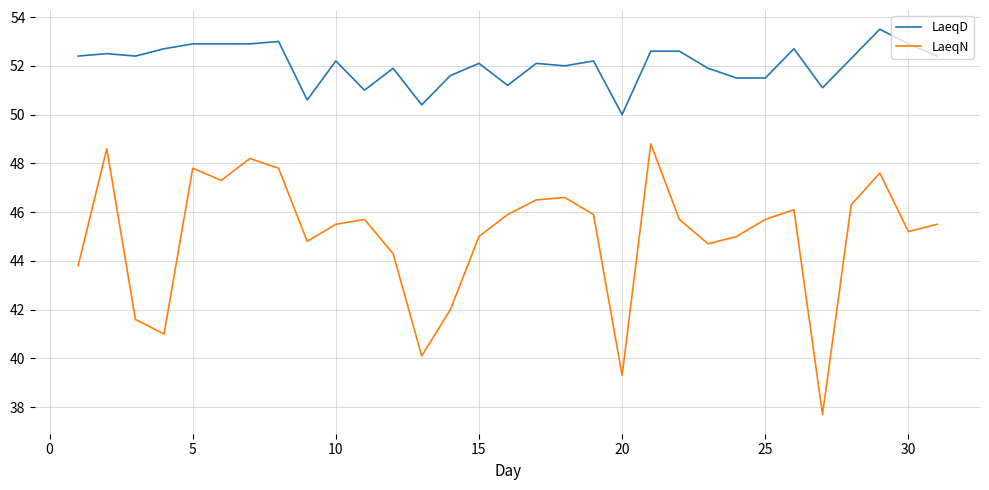

True or false: LaeqN and LaeqD intersect in this chart.

False